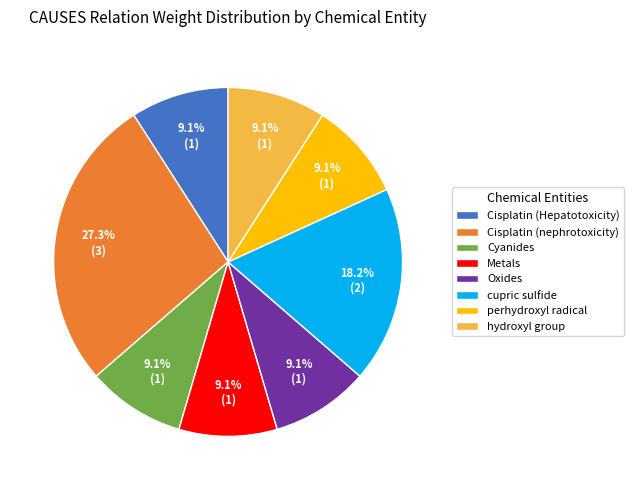

Is Cisplatin (Hepatotoxicity) the majority of the pie?

No